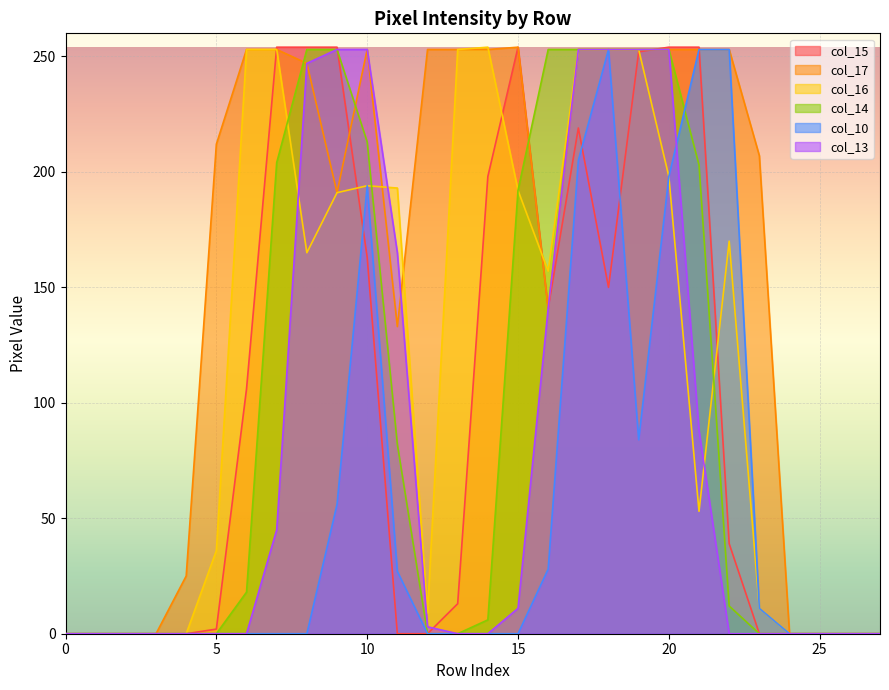

What are all the series names shown in the legend?

col_15, col_17, col_16, col_14, col_10, col_13